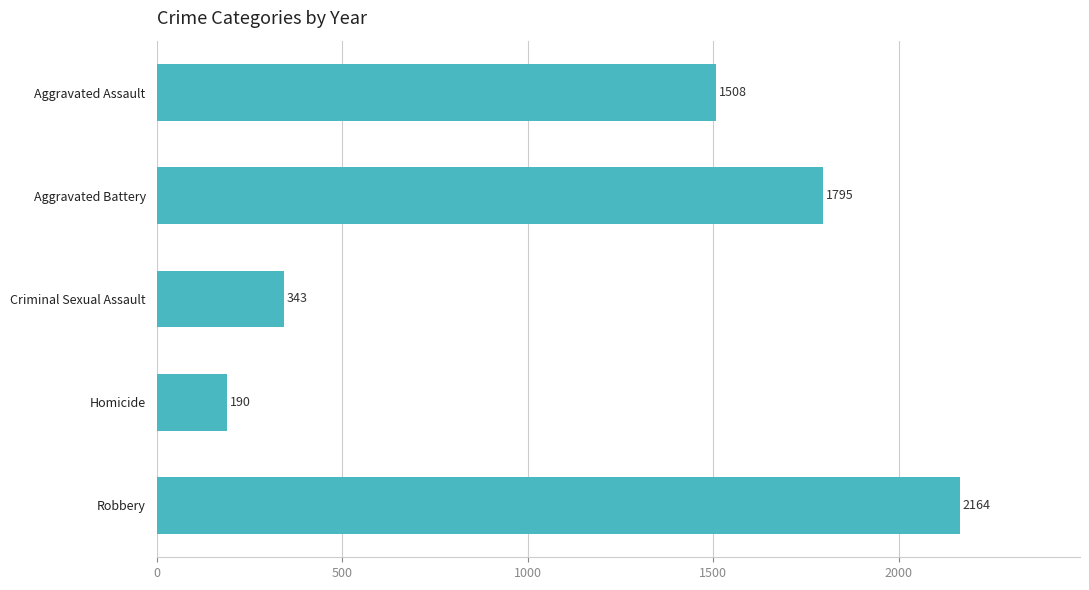

What is the label of the 4th bar from the bottom?

Aggravated Battery